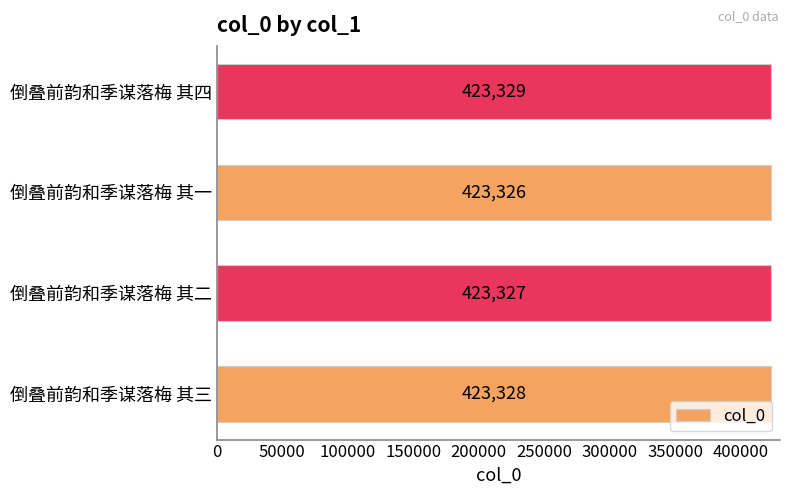

What is the change in value from 倒叠前韵和季谋落梅 其三 to 倒叠前韵和季谋落梅 其四?

+1